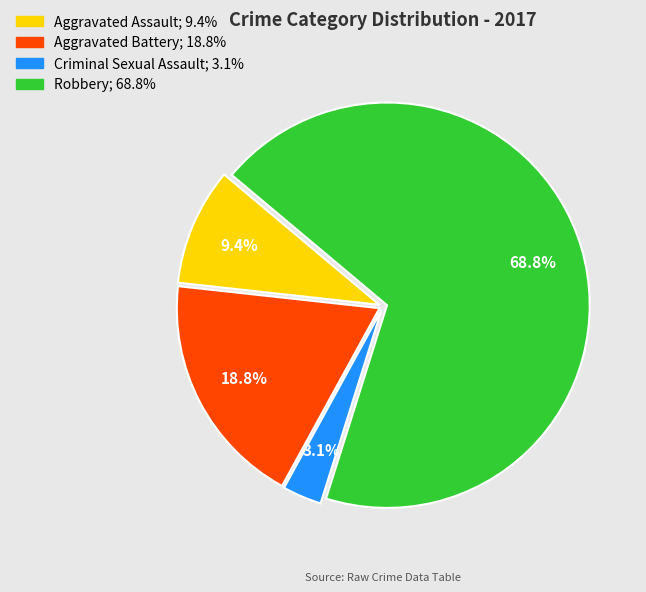

To the nearest percent, what is the difference between the Aggravated Battery and Criminal Sexual Assault slice percentages?

16%